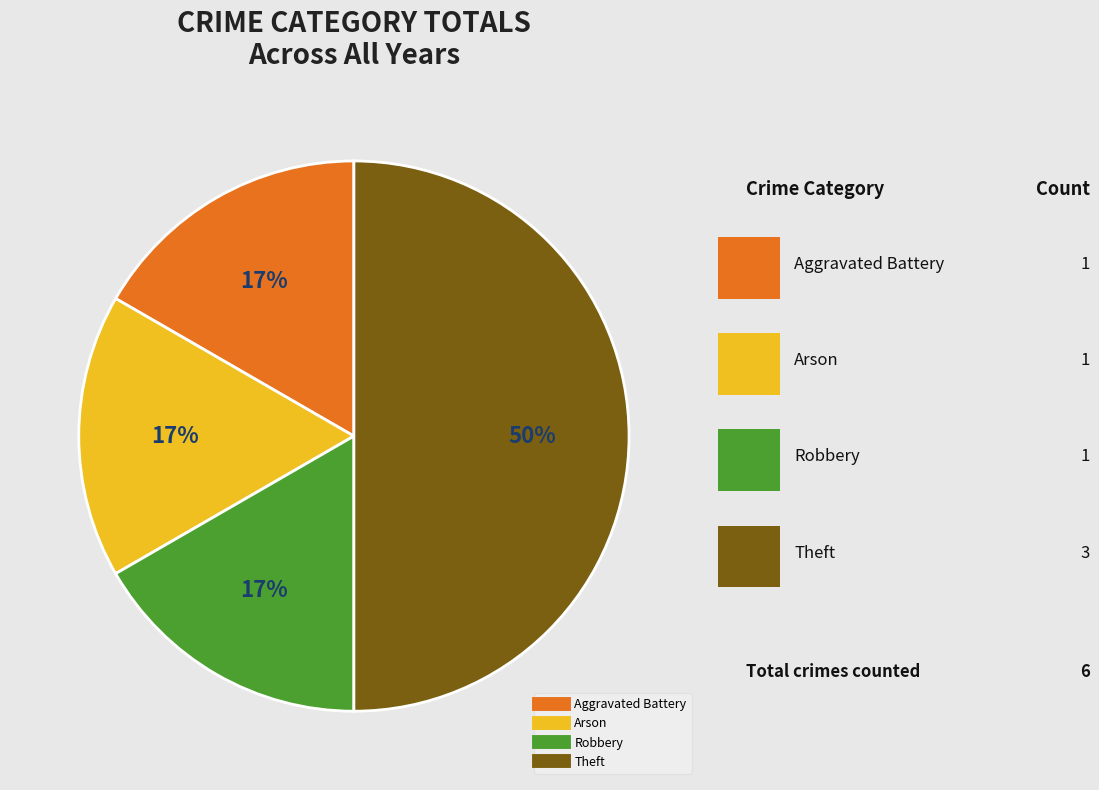

What is the largest slice in the pie chart?

Theft